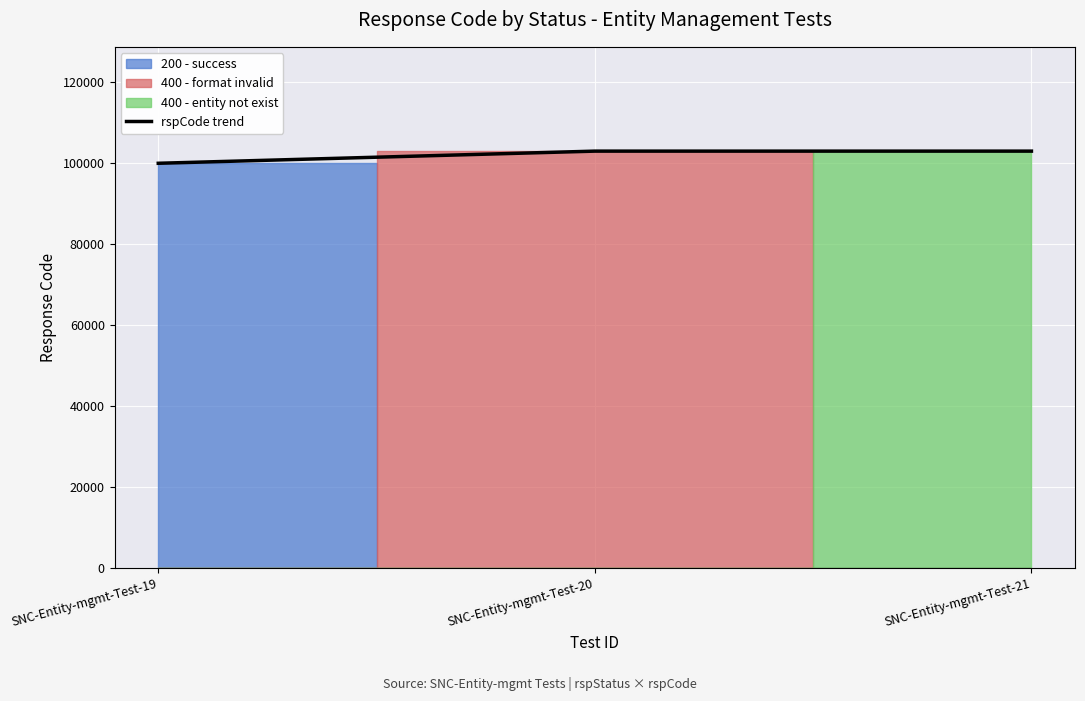

List the labels in order of value, smallest first.

SNC-Entity-mgmt-Test-19, SNC-Entity-mgmt-Test-20, SNC-Entity-mgmt-Test-21